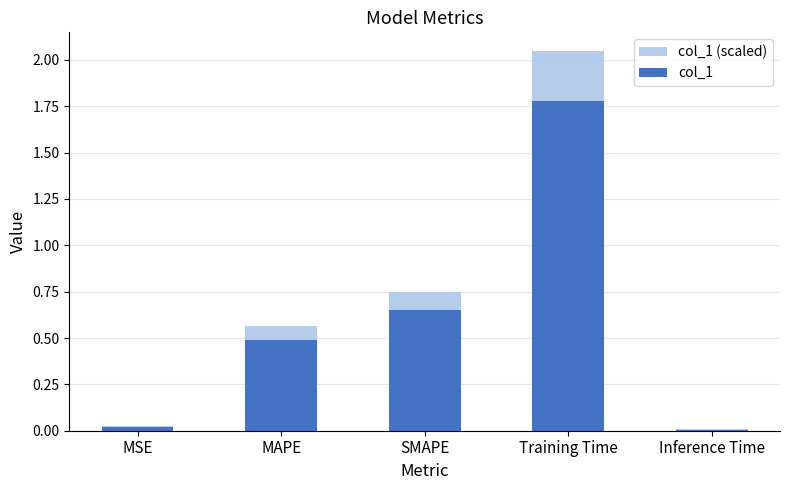

At SMAPE, list the series in order from smallest to largest.

col_1, col_1 (scaled)